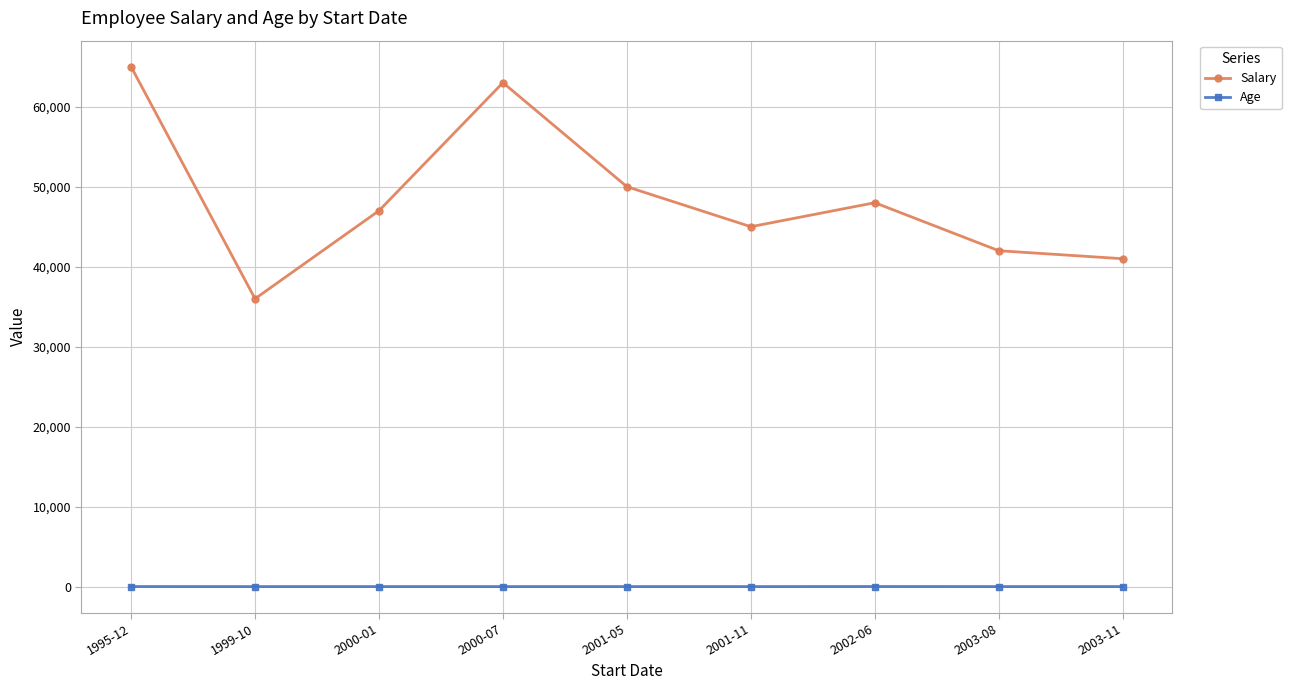

At which label does Salary reach its peak?

1995-12